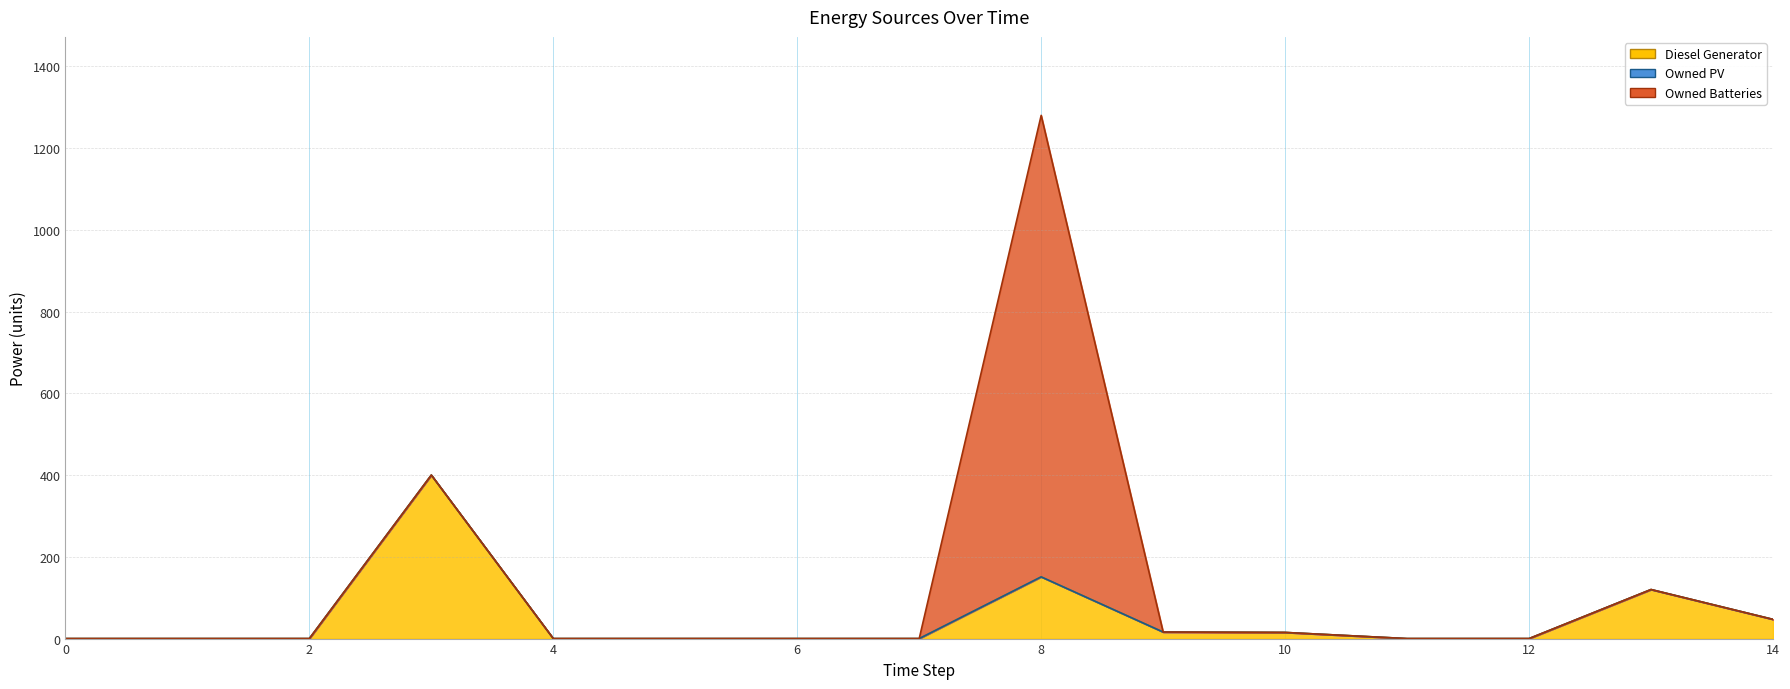

What value does the Diesel Generator series have at 10?

15.0